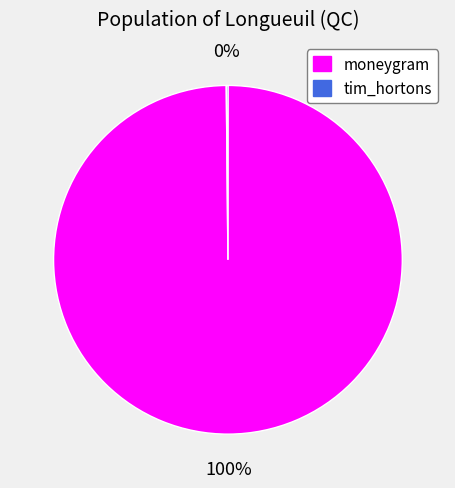

To the nearest percent, what is the difference between the largest and smallest slice percentages?

100%